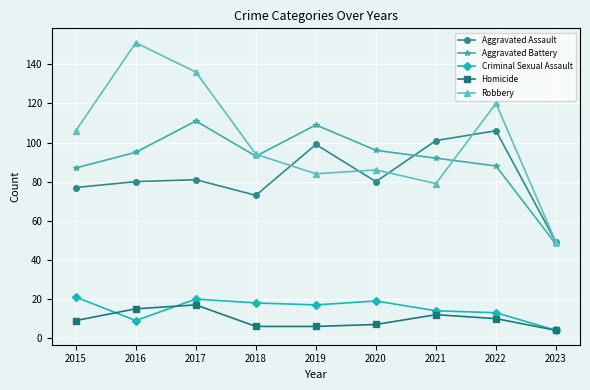

Reading right to left, extract all data points from this chart.

Aggravated Assault: 49	106	101	80	99	73	81	80	77
Aggravated Battery: 48	88	92	96	109	93	111	95	87
Criminal Sexual Assault: 4	13	14	19	17	18	20	9	21
Homicide: 4	10	12	7	6	6	17	15	9
Robbery: 49	120	79	86	84	94	136	151	106